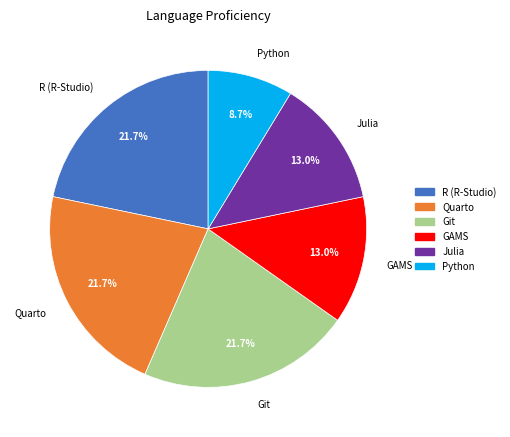

Count the number of slices in the pie.

6